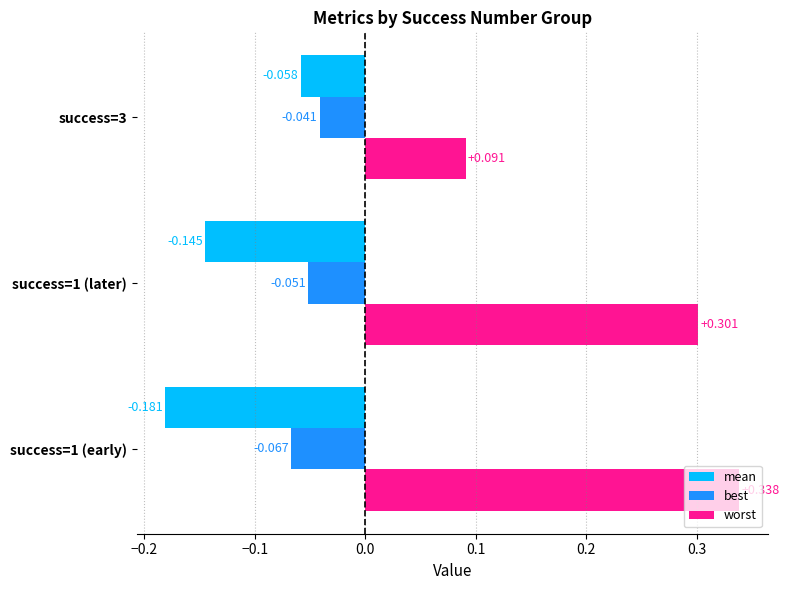

List the series in order of their peak value, highest first.

worst, best, mean